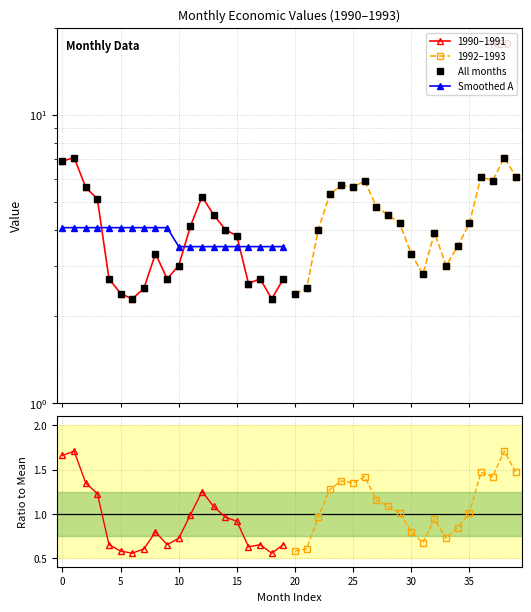

What position from the left is 1990-07?

7